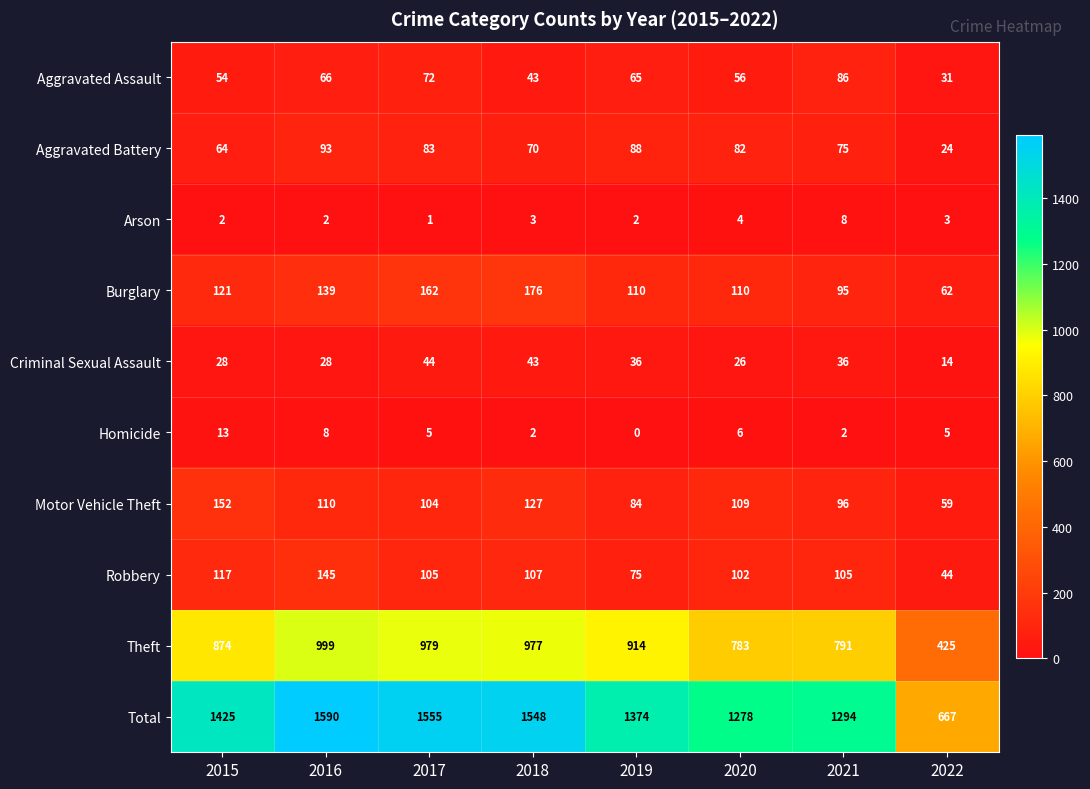

Rank the series at 2019 from lowest to highest value.

Homicide, Arson, Criminal Sexual Assault, Aggravated Assault, Robbery, Motor Vehicle Theft, Aggravated Battery, Burglary, Theft, Total